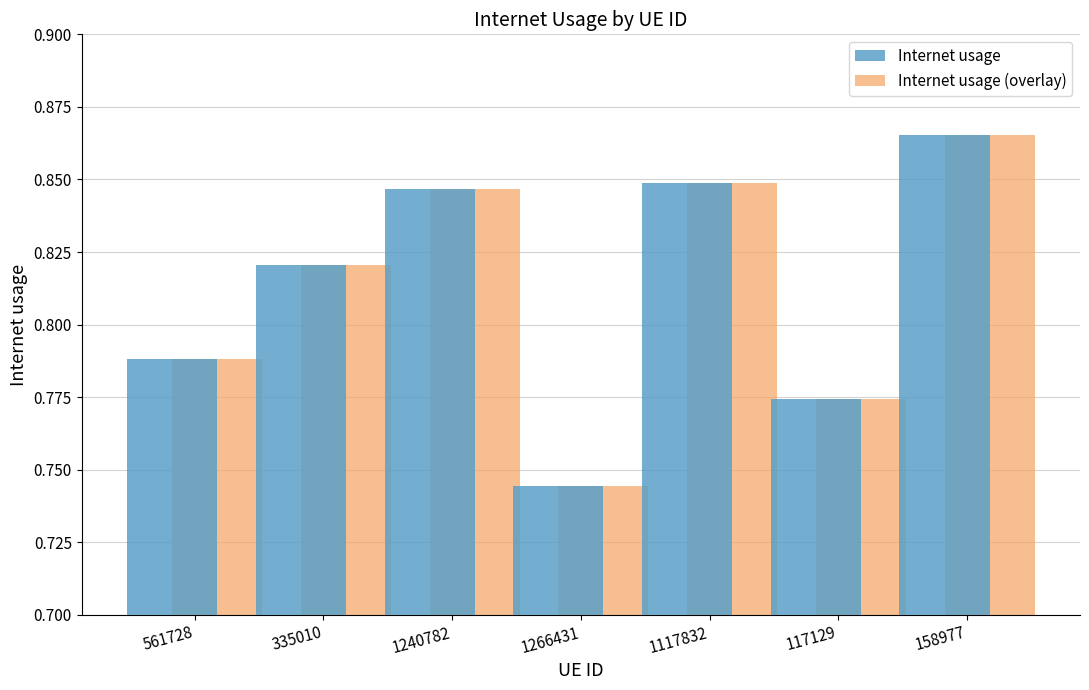

At which category is the sum across all series the highest?

158977